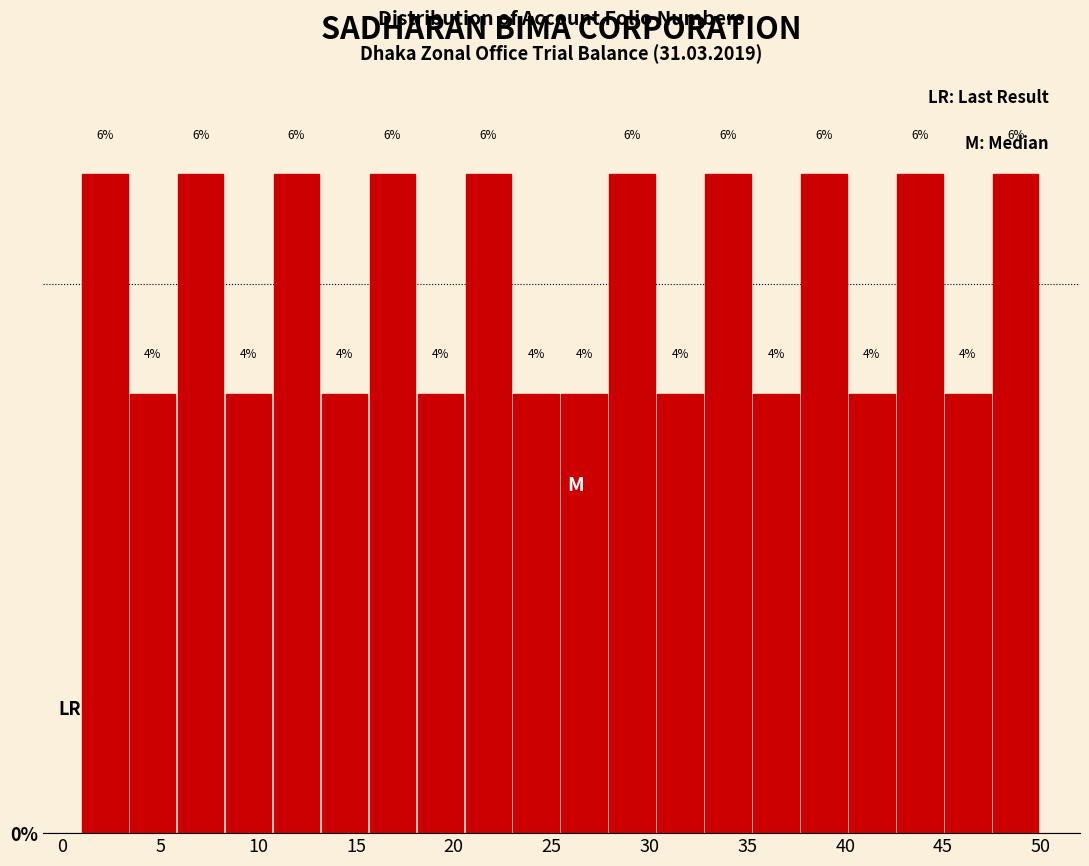

Reading left to right, transcribe this chart: for each bar, give the range it covers on the x-axis and its height. The bar edges are not printed on the chart, so give them approximately, as read against the axis.

1.00 to 3.45: 6
3.45 to 5.90: 4
5.90 to 8.35: 6
8.35 to 10.80: 4
10.80 to 13.25: 6
13.25 to 15.70: 4
15.70 to 18.15: 6
18.15 to 20.60: 4
20.60 to 23.05: 6
23.05 to 25.50: 4
25.50 to 27.95: 4
27.95 to 30.40: 6
30.40 to 32.85: 4
32.85 to 35.30: 6
35.30 to 37.75: 4
37.75 to 40.20: 6
40.20 to 42.65: 4
42.65 to 45.10: 6
45.10 to 47.55: 4
47.55 to 50.00: 6